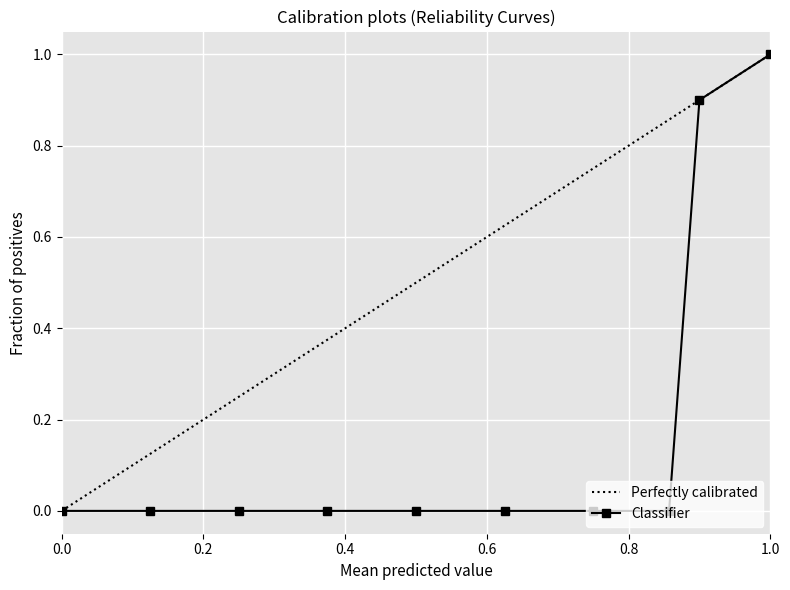

Which series has the widest spread of values?

Perfectly calibrated